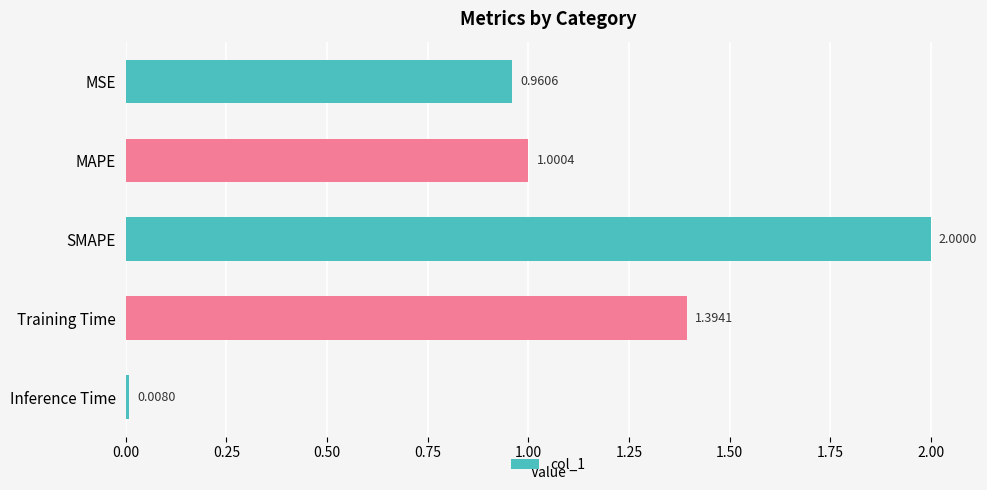

Which category has the highest value across all series?

SMAPE